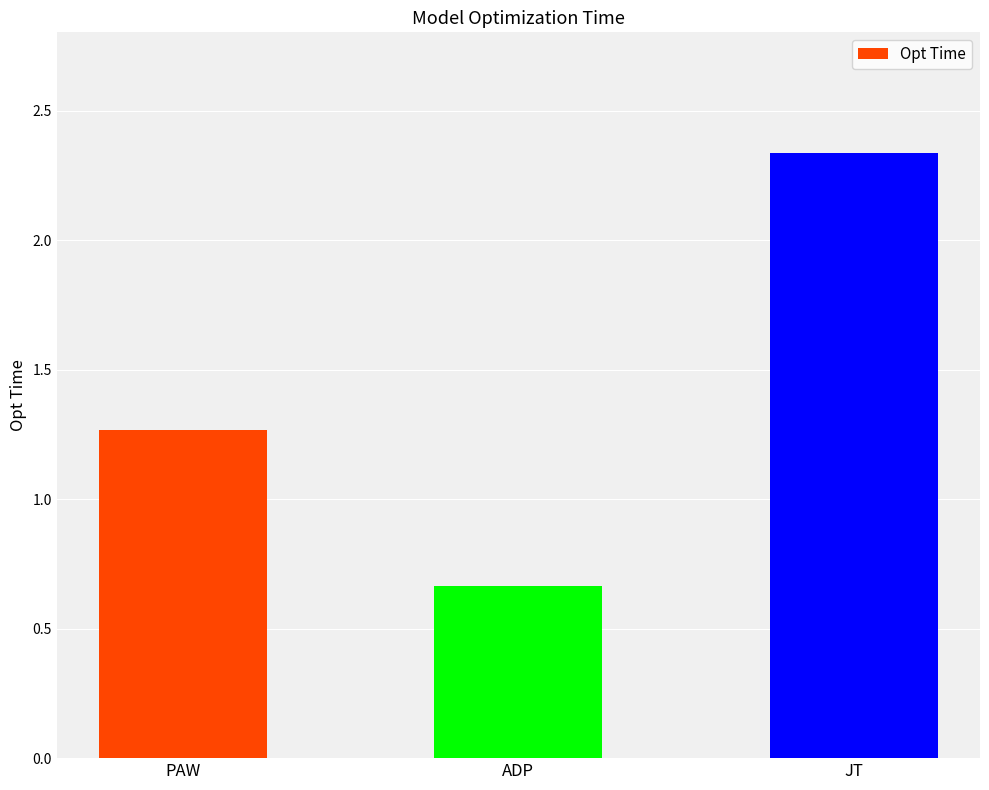

The chart shows a value of 1.1 at ADP. True or false?

False